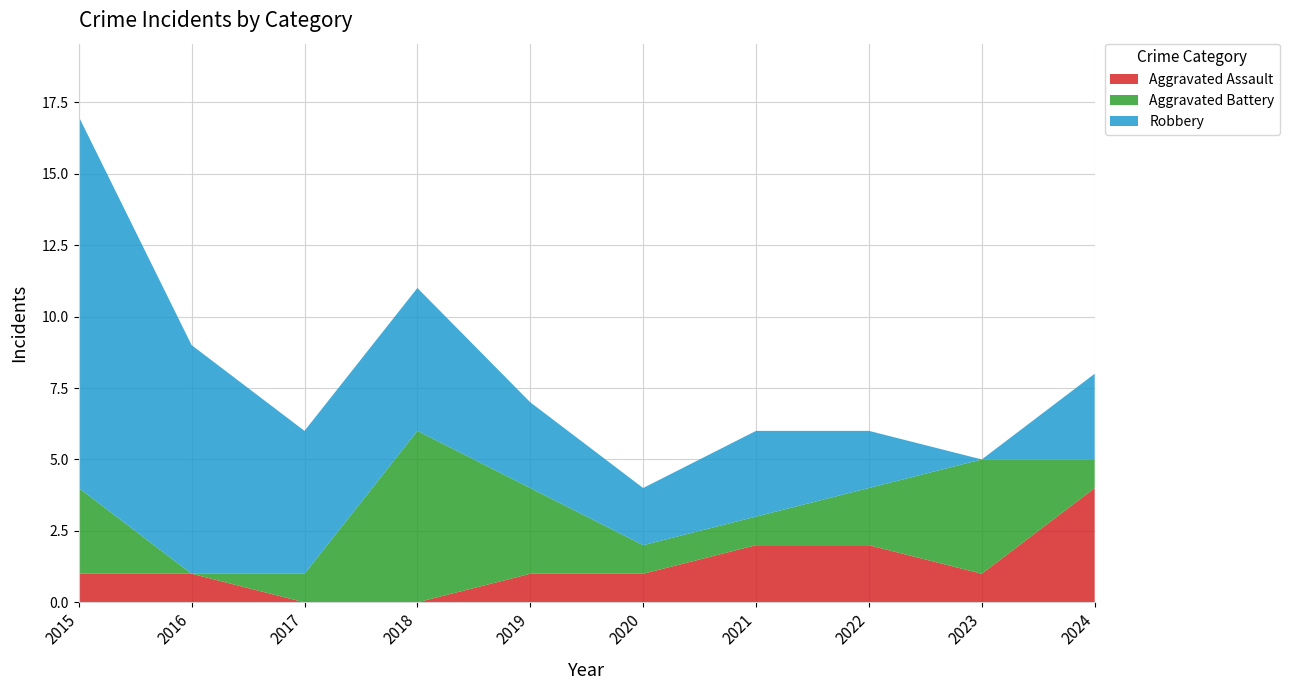

Reading right to left, extract all data points from this chart.

Aggravated Assault: 4	1	2	2	1	1	0	0	1	1
Aggravated Battery: 1	4	2	1	1	3	6	1	0	3
Robbery: 3	0	2	3	2	3	5	5	8	13